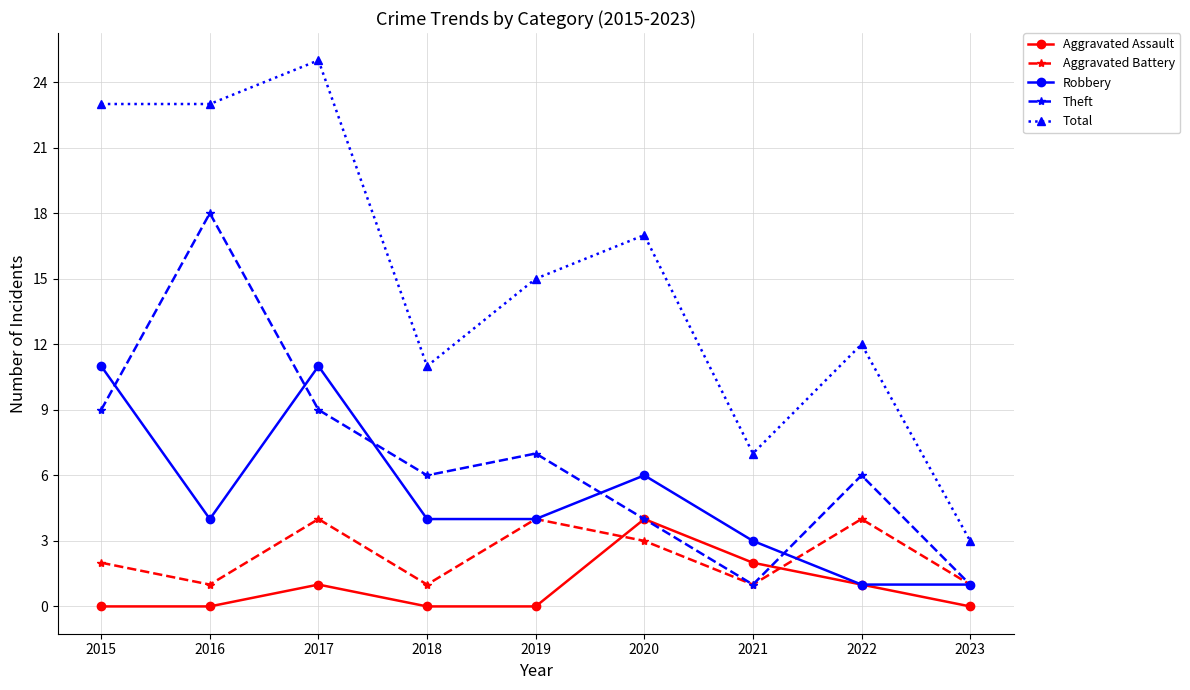

What is the value of the Aggravated Battery point at the 7th from the left?

1